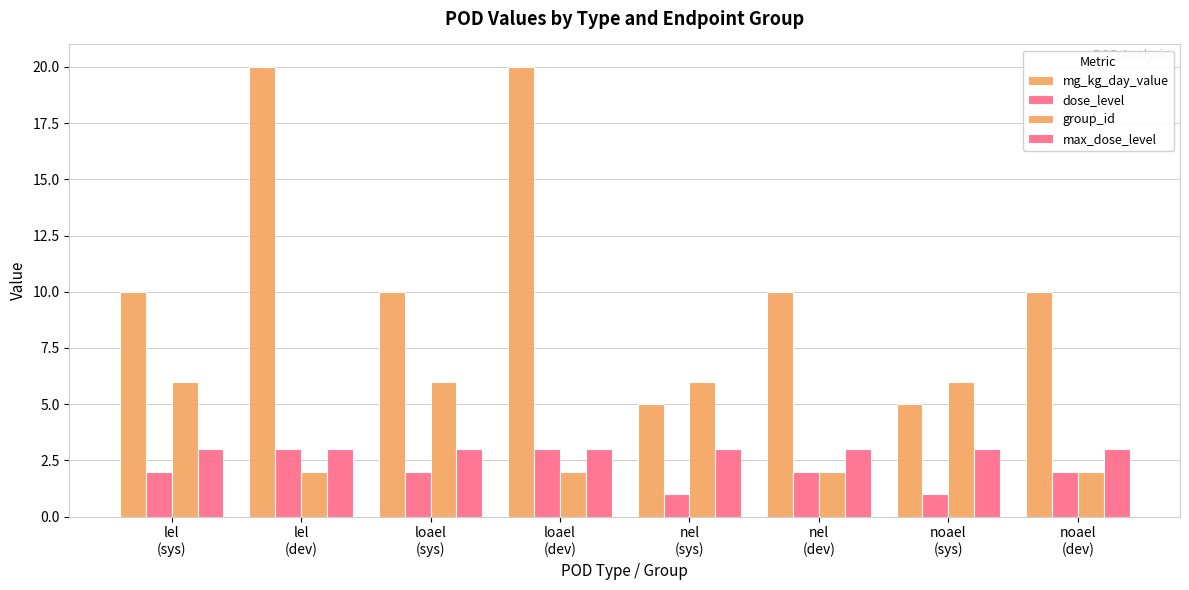

How many bars are there in each group?

4